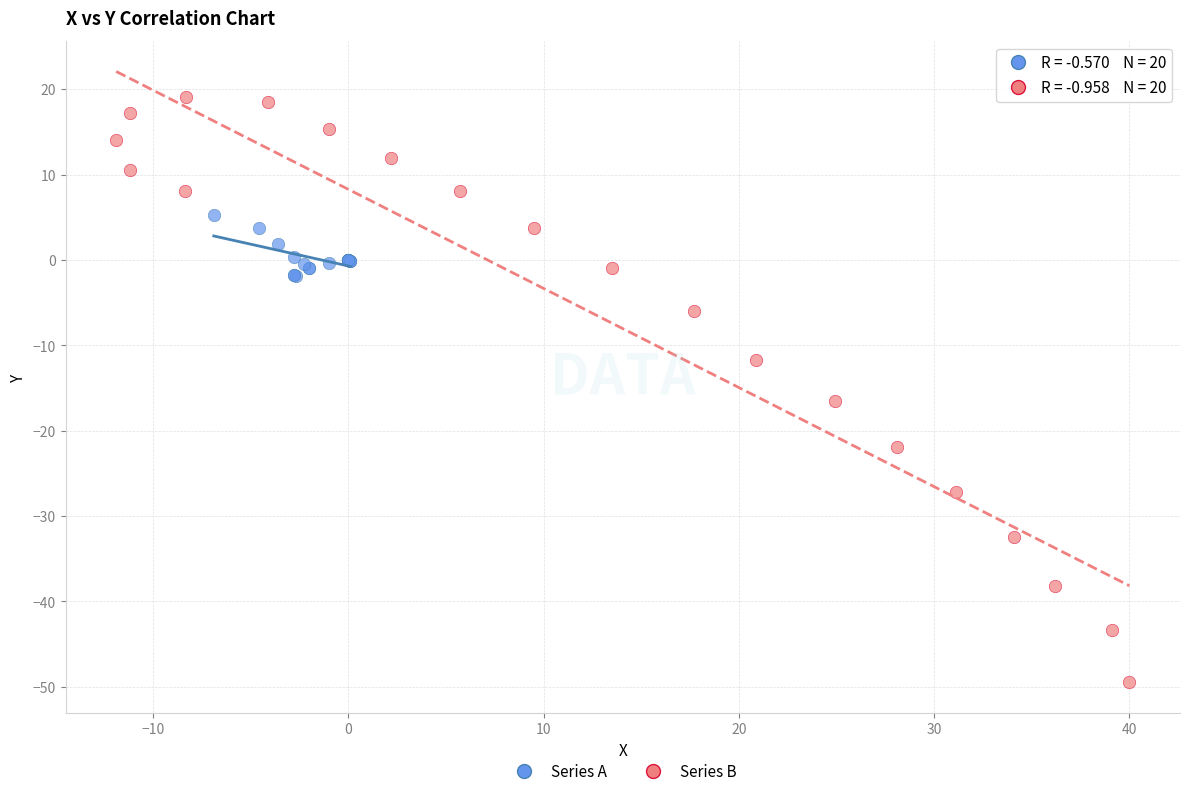

Which series contains the lowest Y value?

Series B